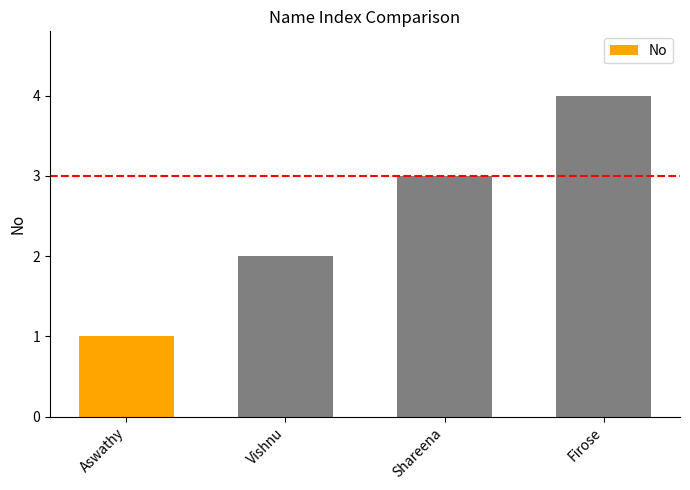

What is the label of the 1st bar from the left?

Aswathy